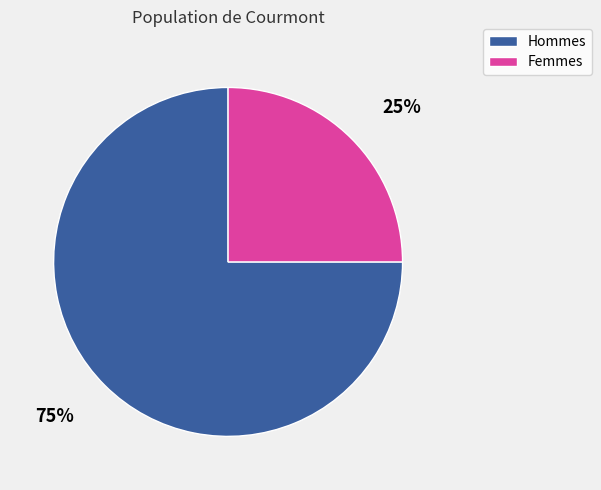

To the nearest percent, what is the average slice percentage?

50%